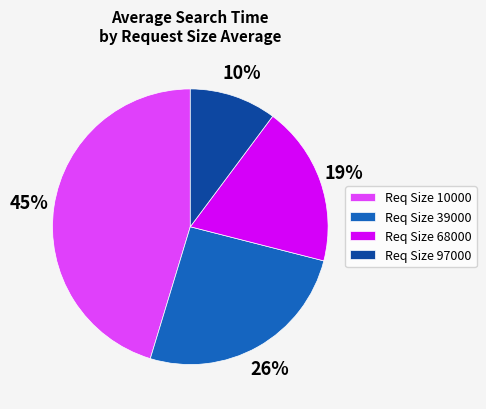

To the nearest percent, what portion does Req Size 68000 represent?

19%